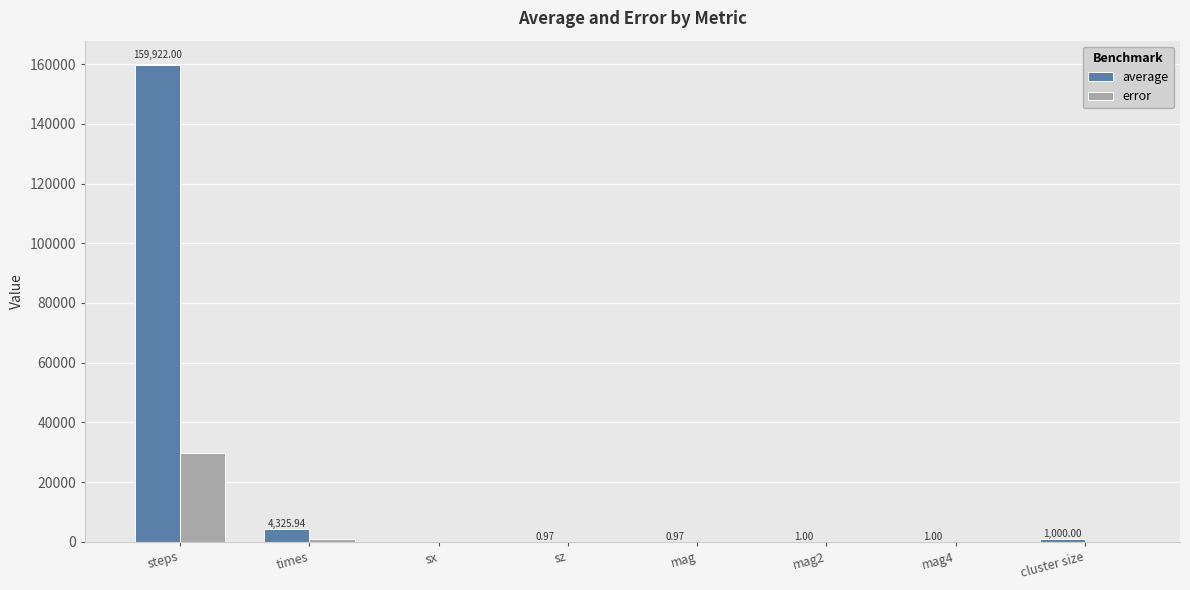

What are all the series names shown in the legend?

average, error